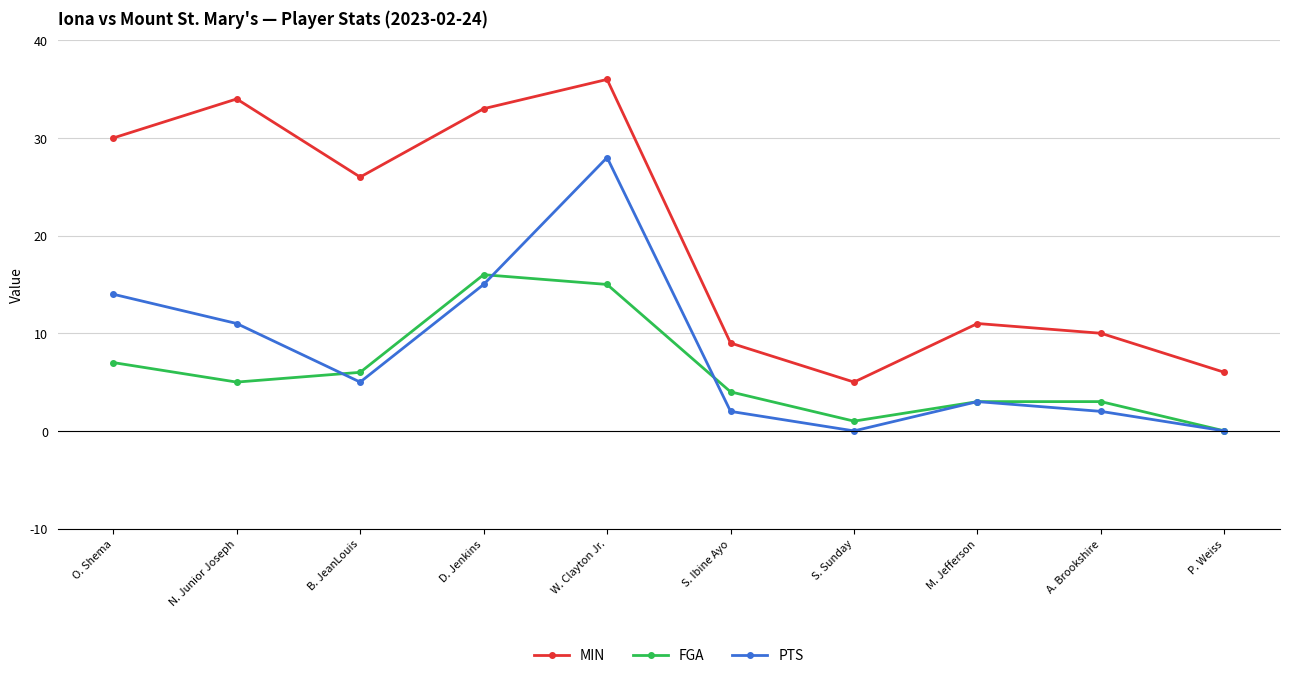

At N. Junior Joseph, list the series in order from smallest to largest.

FGA, PTS, MIN